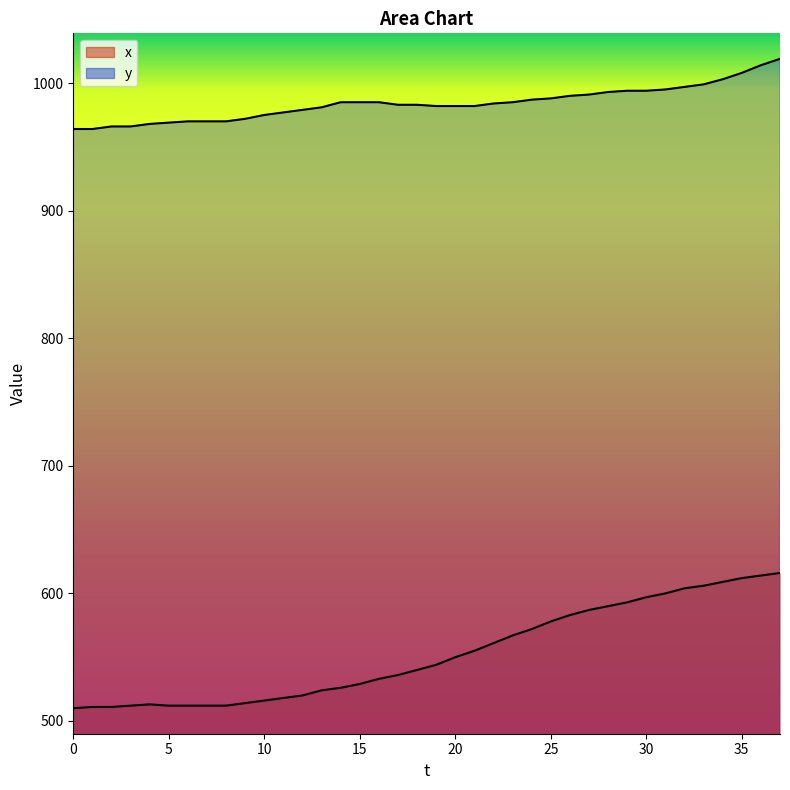

What is the sum of all x_line values?

20999